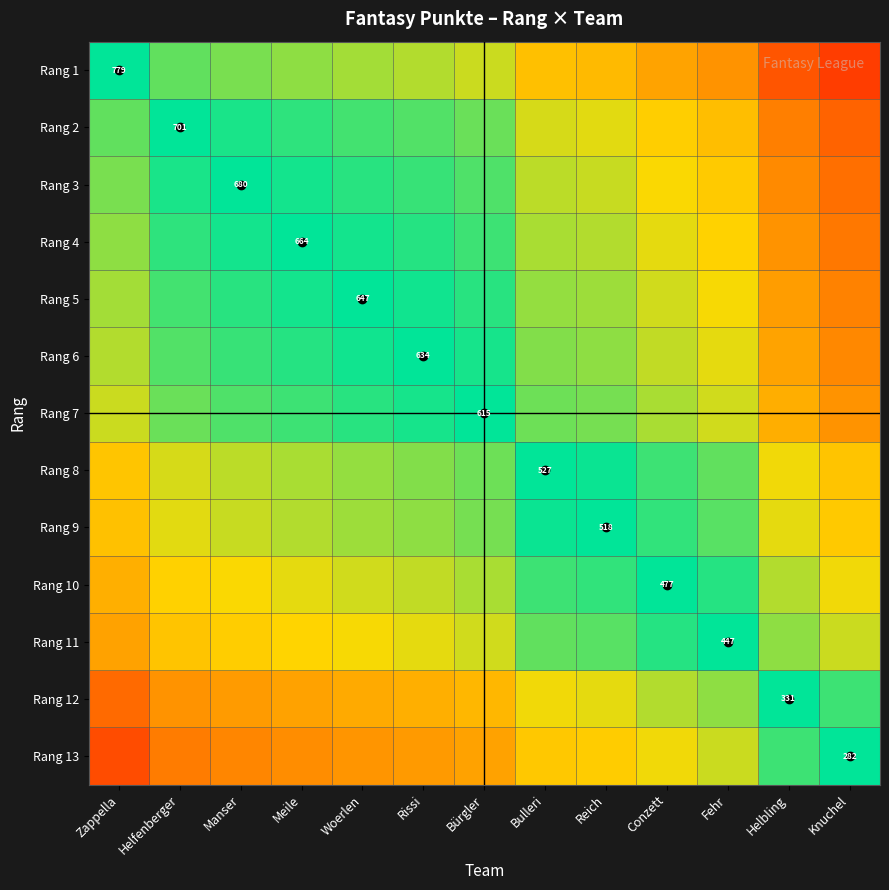

Rank the categories by Rang 13 value from lowest to highest.

Knuchel, Helbling, Fehr, Conzett, Reich, Bulleri, Bürgler, Rissi, Woerlen, Meile, Manser, Helfenberger, Zappella